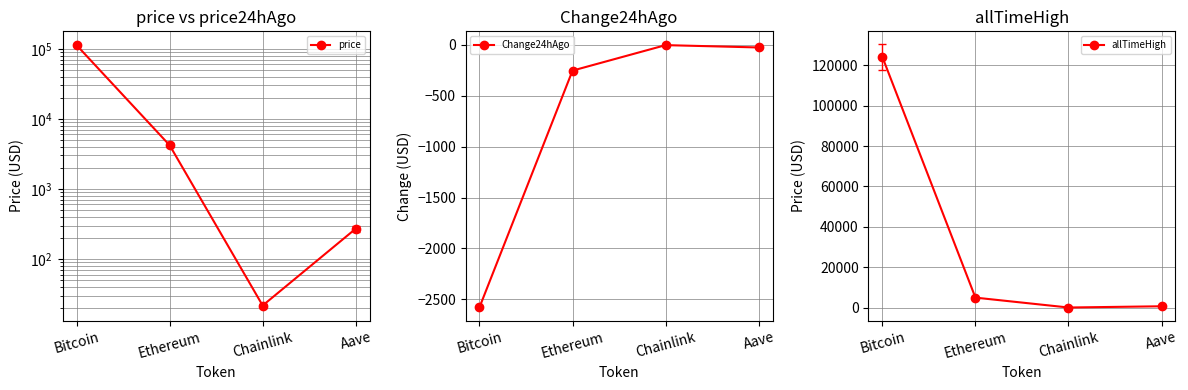

True or false: Change24hAgo and allTimeHigh cross at least once.

False